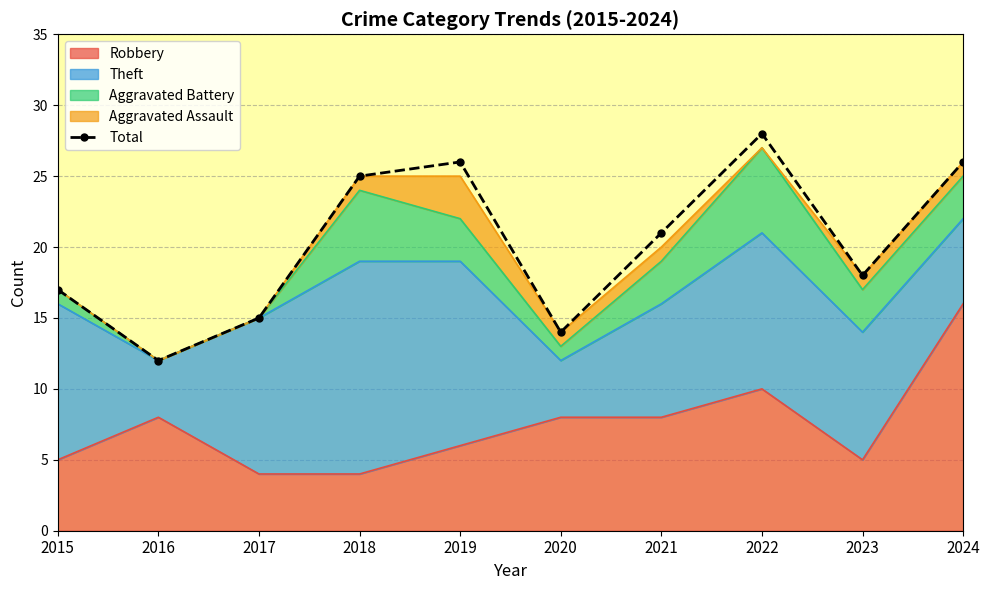

What is the difference between the values at 2020 and 2015?

3